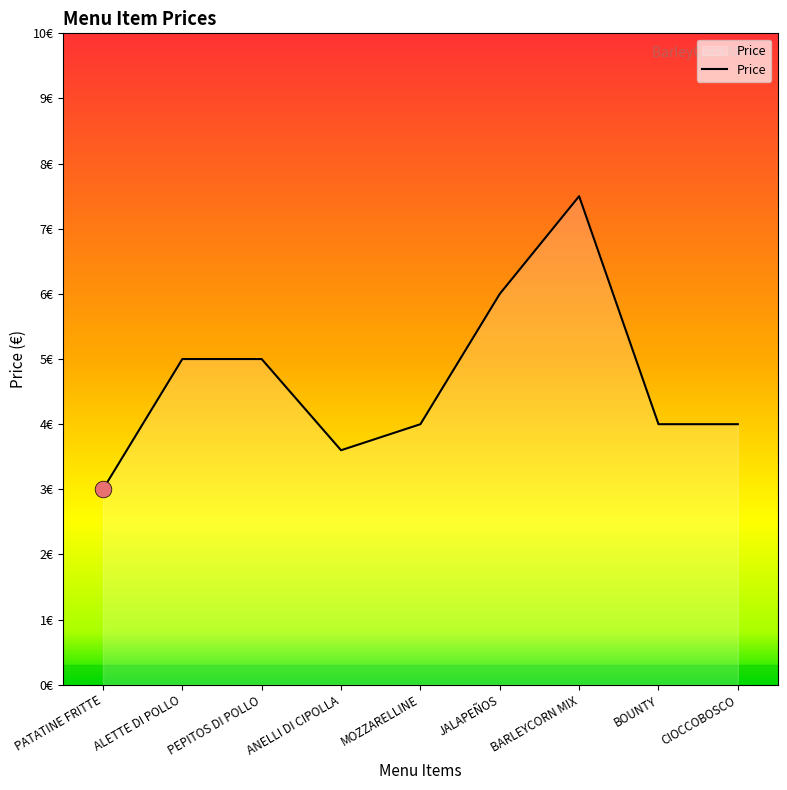

Is this an area chart (filled region under the line)?

Yes